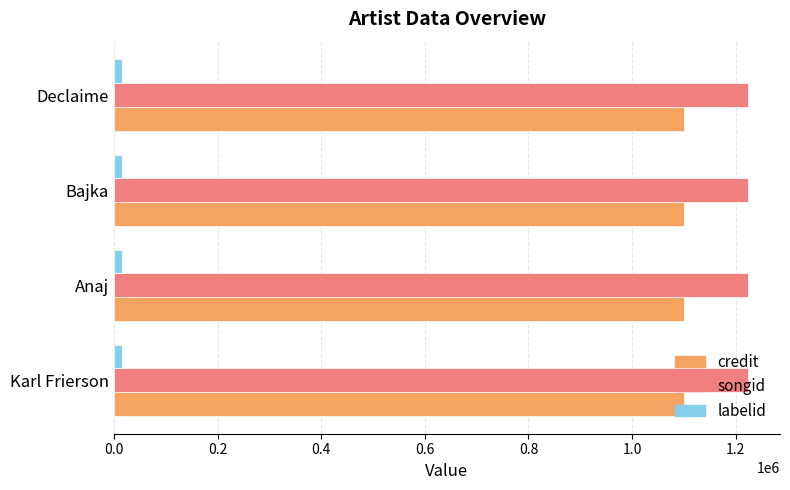

What is the highest value of the credit series?

1100453